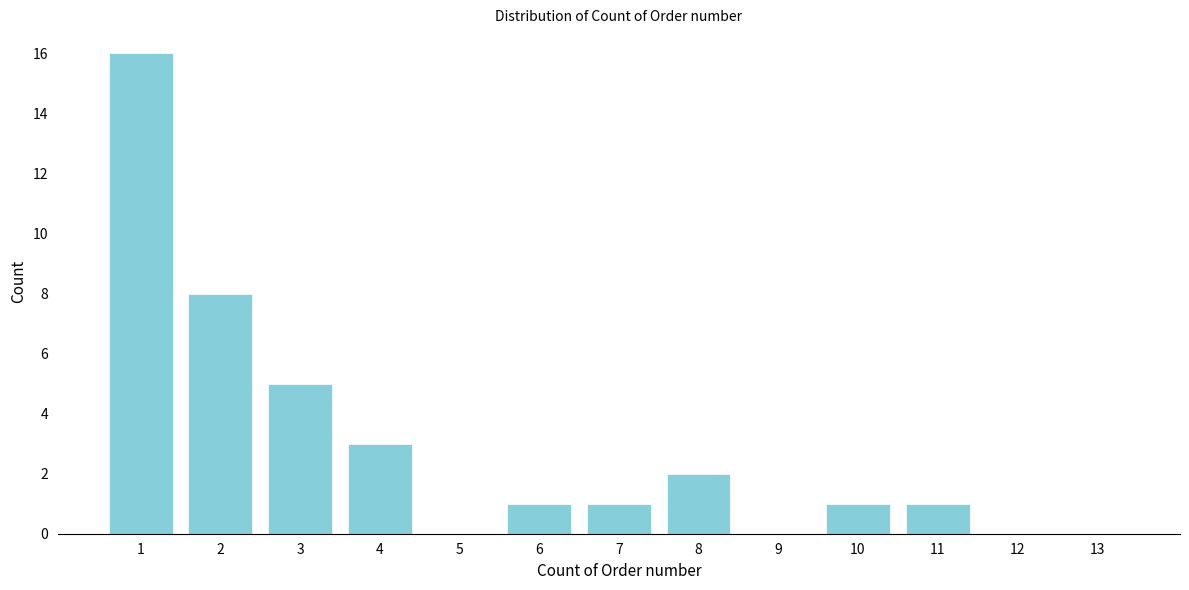

Reading left to right, what are all the values shown in this chart?

1=16	2=8	3=5	4=3	5=0	6=1	7=1	8=2	9=0	10=1	11=1	12=0	13=0